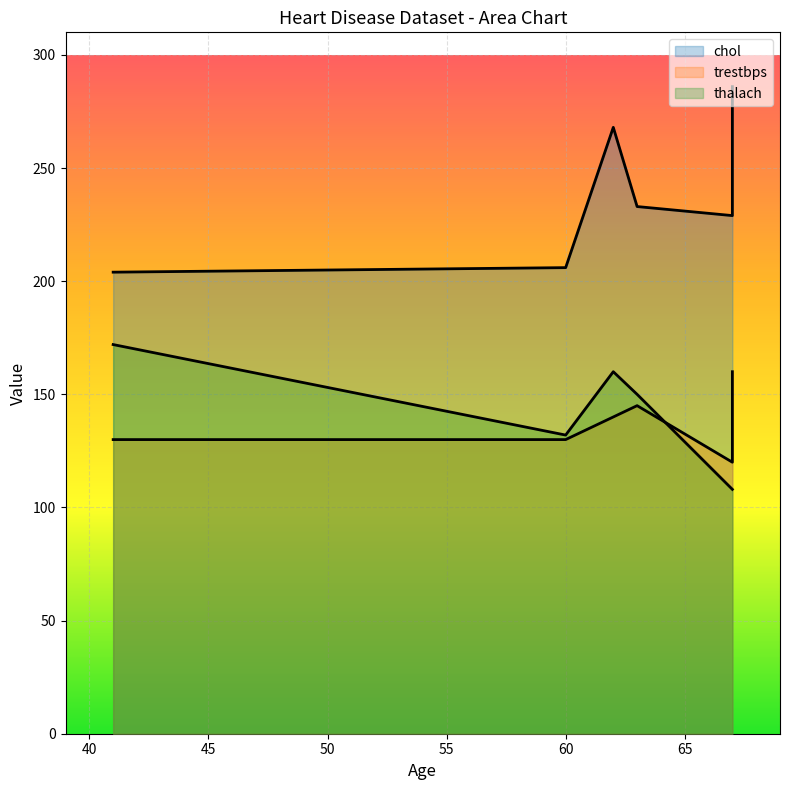

Between 41 and 60, which is larger?

60